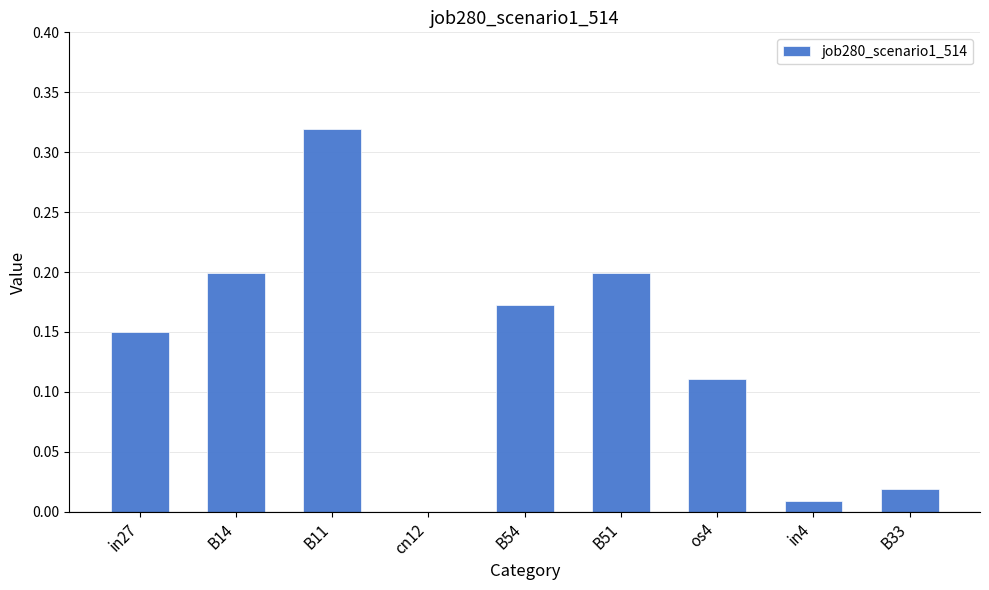

Between B51 and B54, which is larger?

B51